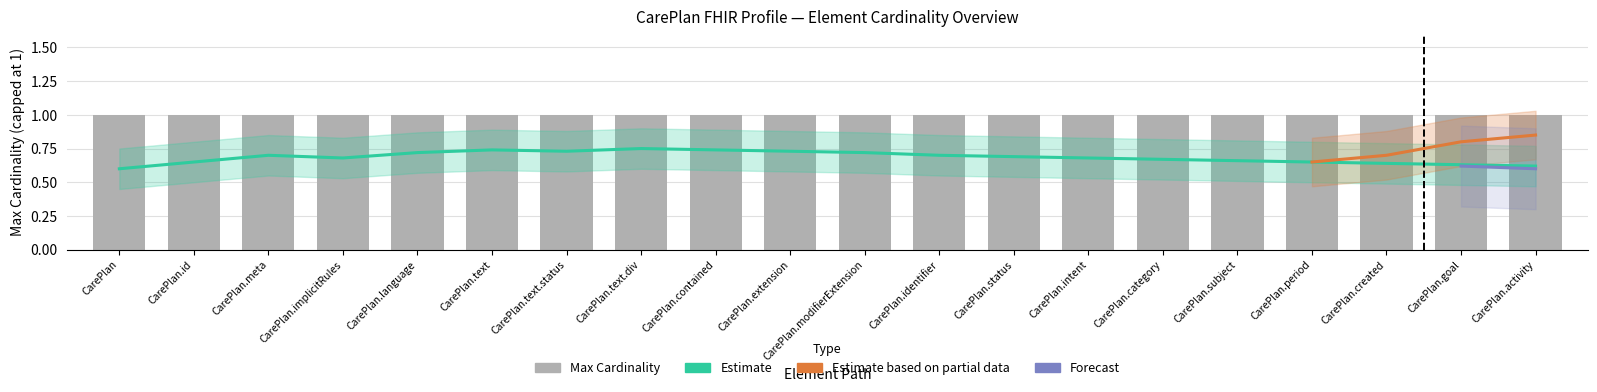

At which label does Estimate reach its peak?

CarePlan.text.div